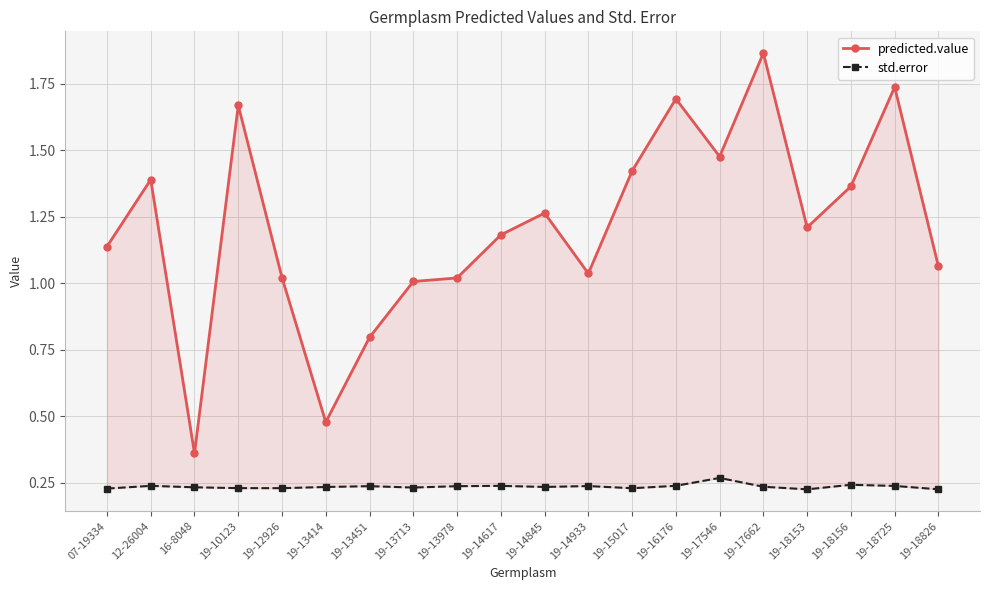

True or false: predicted.value and std.error intersect in this chart.

False